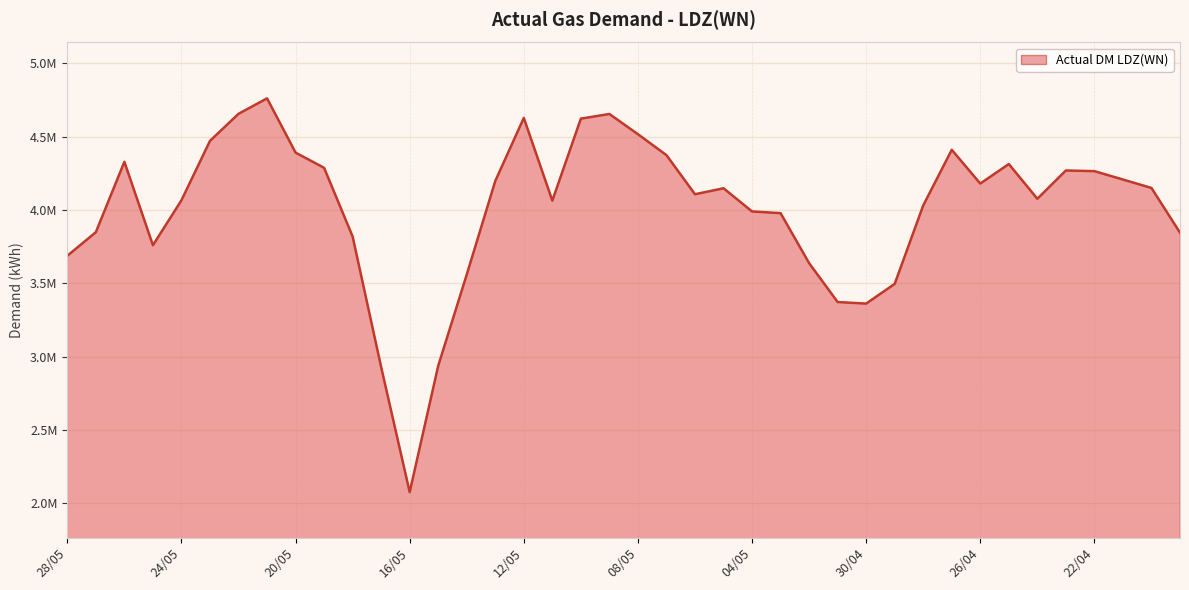

What is the smallest value displayed?

2076896